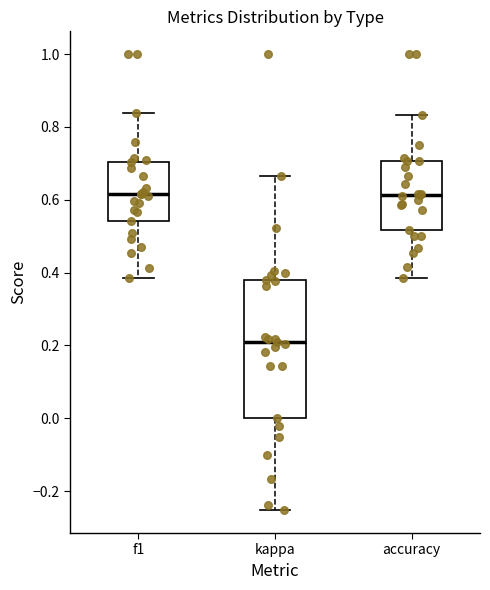

Which box is the tallest, from its lower edge to its upper edge?

kappa